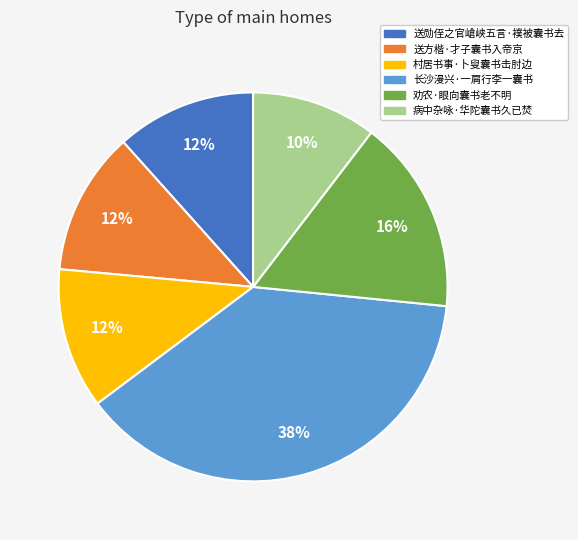

Is it true that 村居书事·卜叟囊书击肘边 is 12% of the pie?

True